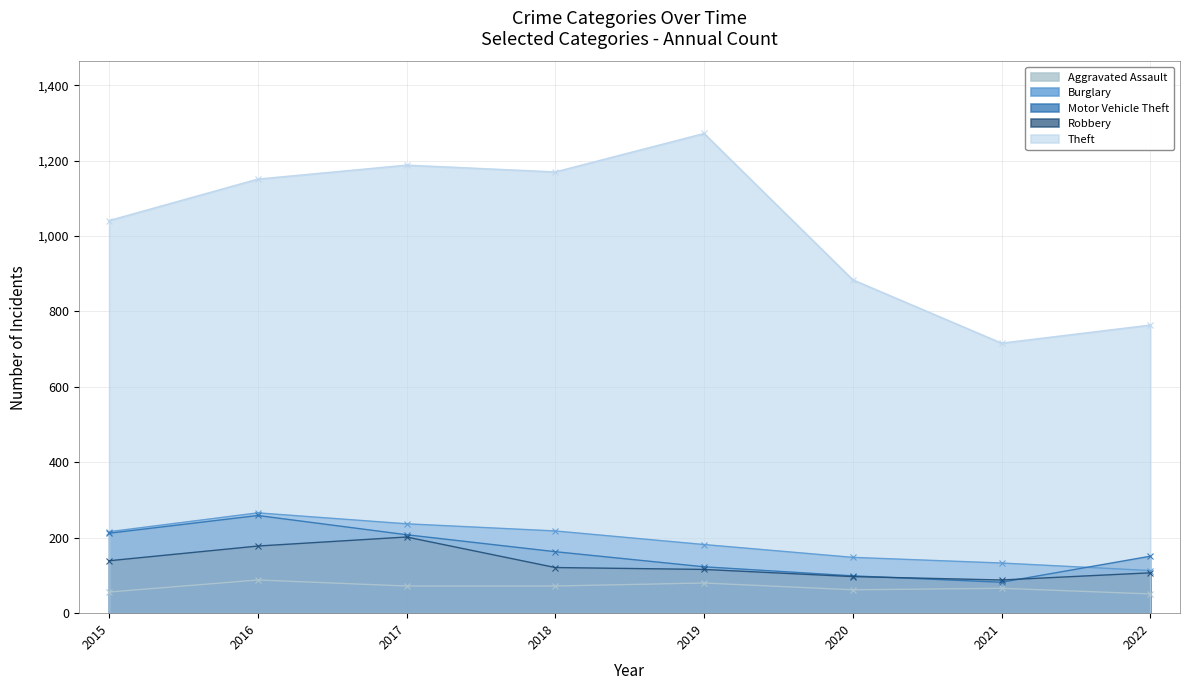

What is the value of the Motor Vehicle Theft point at the 7th from the left?

82